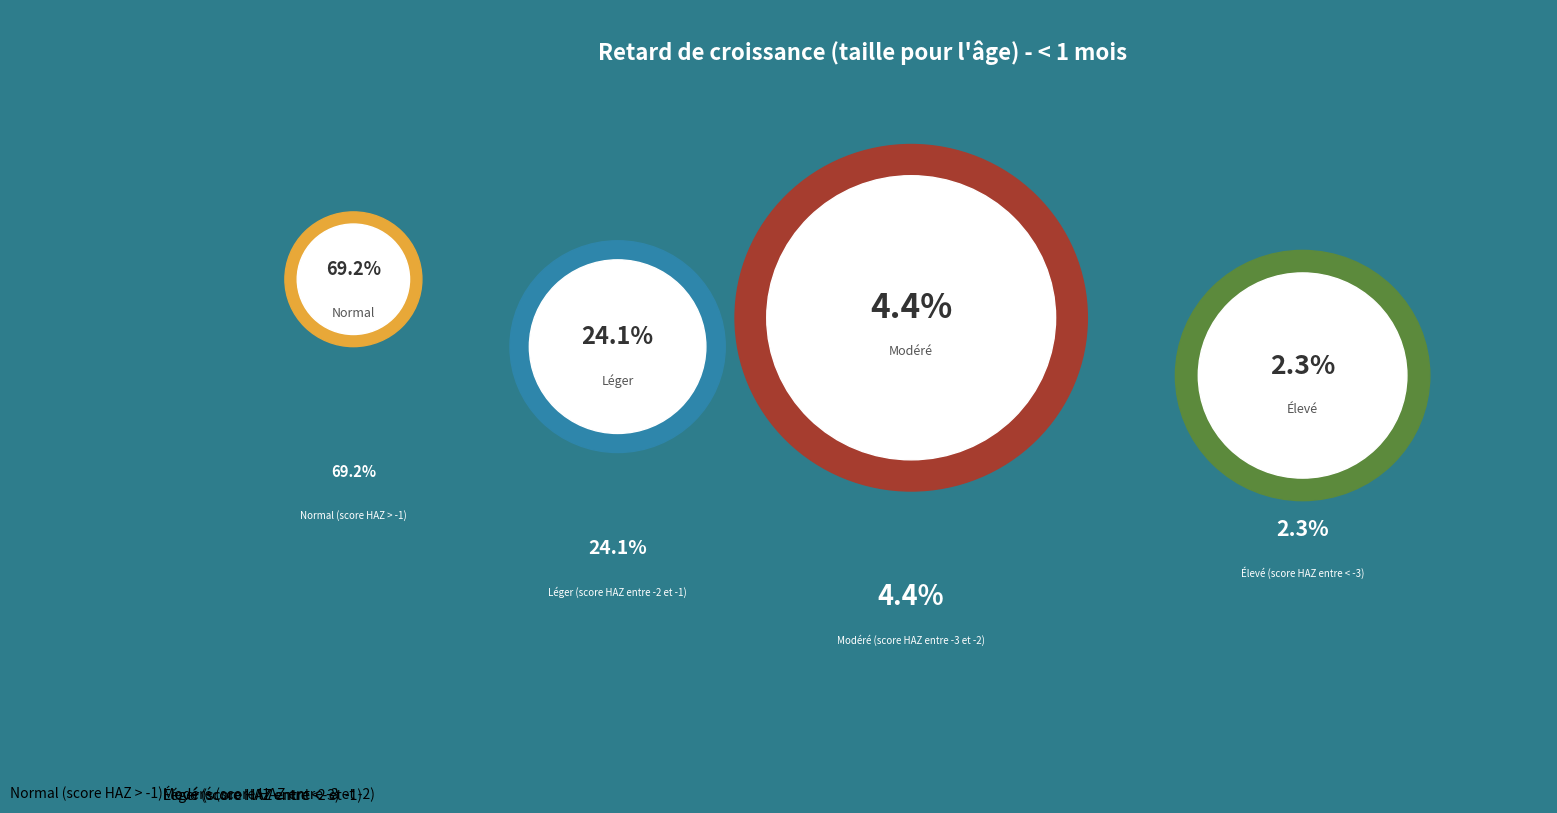

True or false: Élevé (score HAZ entre < -3) accounts for 2% of the total.

True